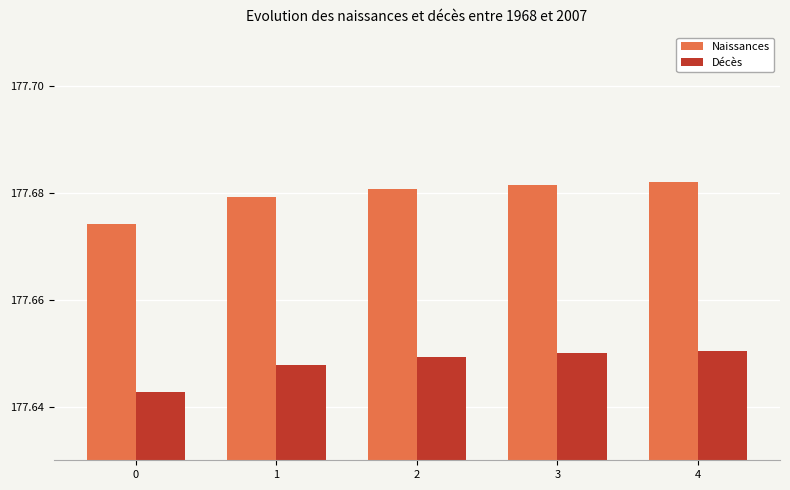

How many groups of bars are there?

5